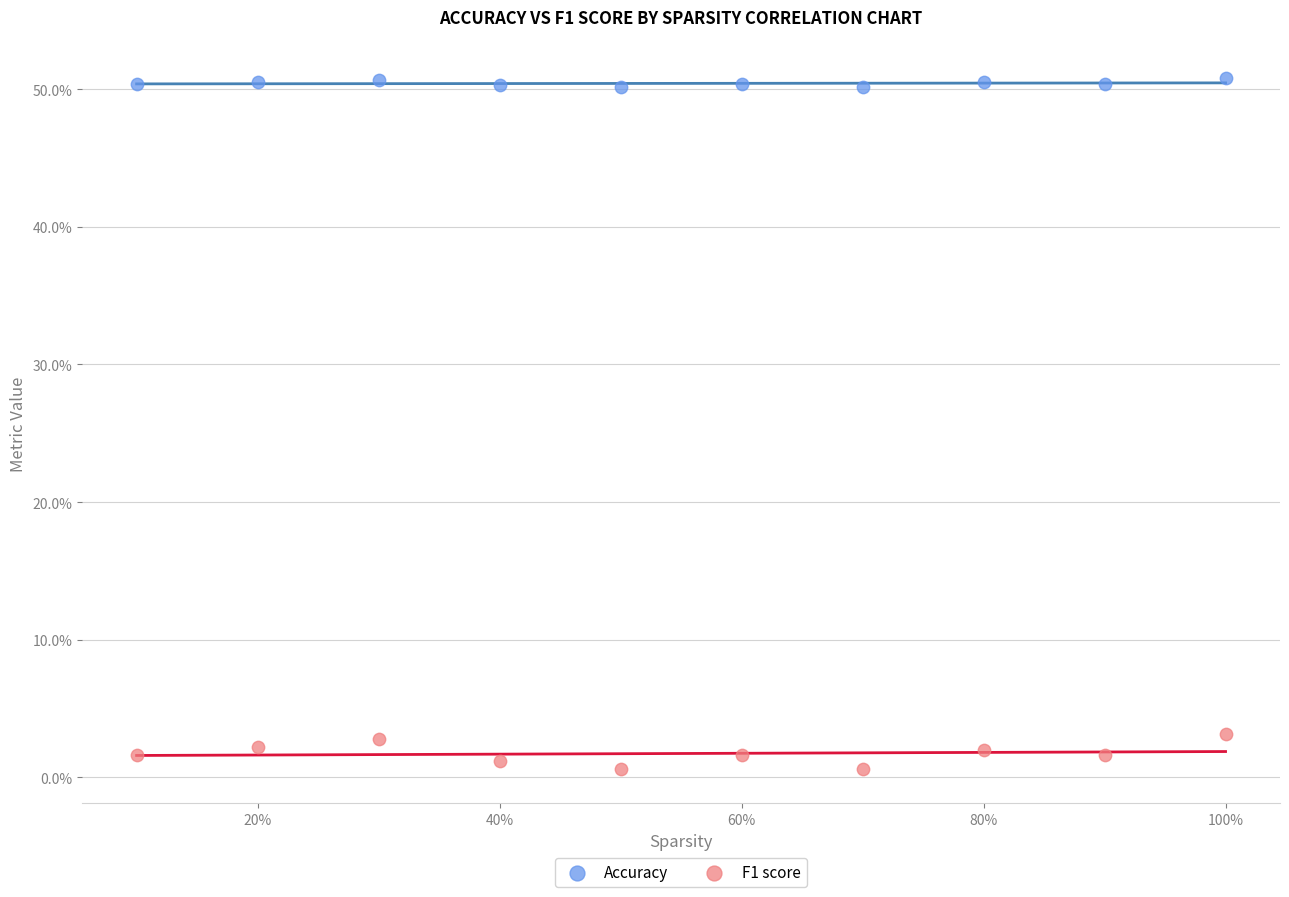

What are all the series names shown in the legend?

Accuracy, F1 score